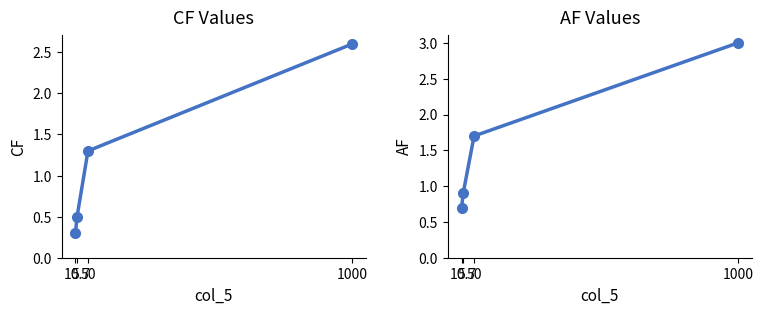

Which category has the lowest value across all series?

5